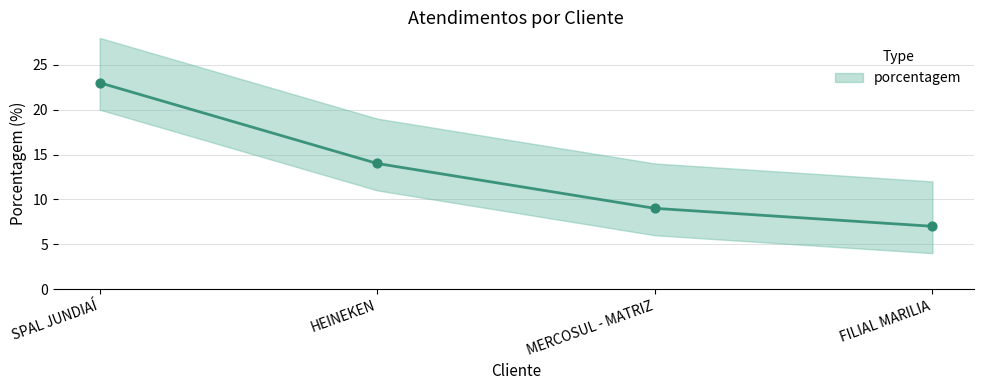

What is the ratio of the value at SPAL JUNDIAÍ to the value at HEINEKEN?

1.6